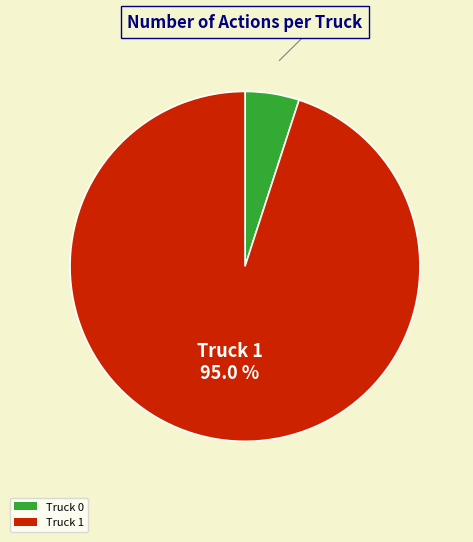

To the nearest percent, what is the combined percentage of Truck 1 and Truck 0?

100%